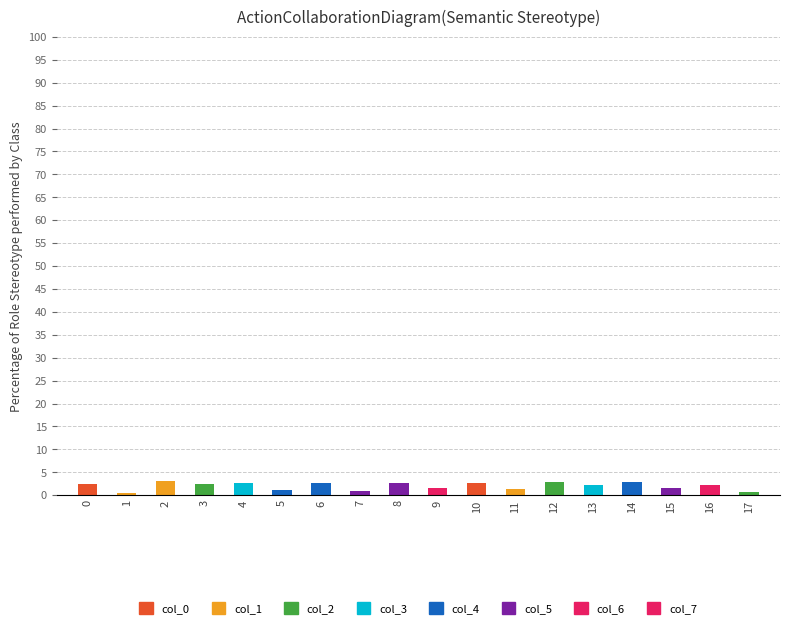

How many categories are shown in the chart?

18